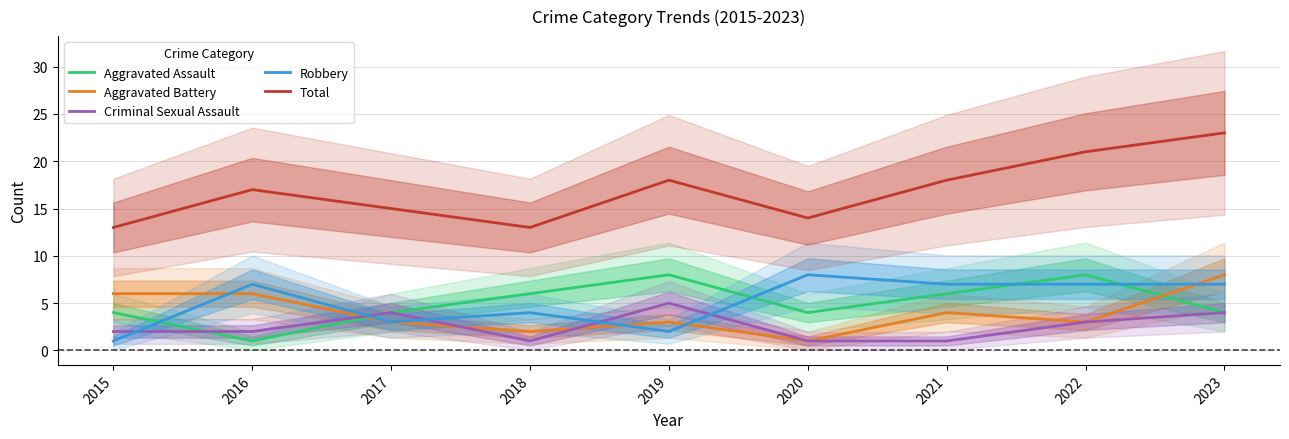

Where do Aggravated Assault and Robbery first cross each other?

2015 and 2016